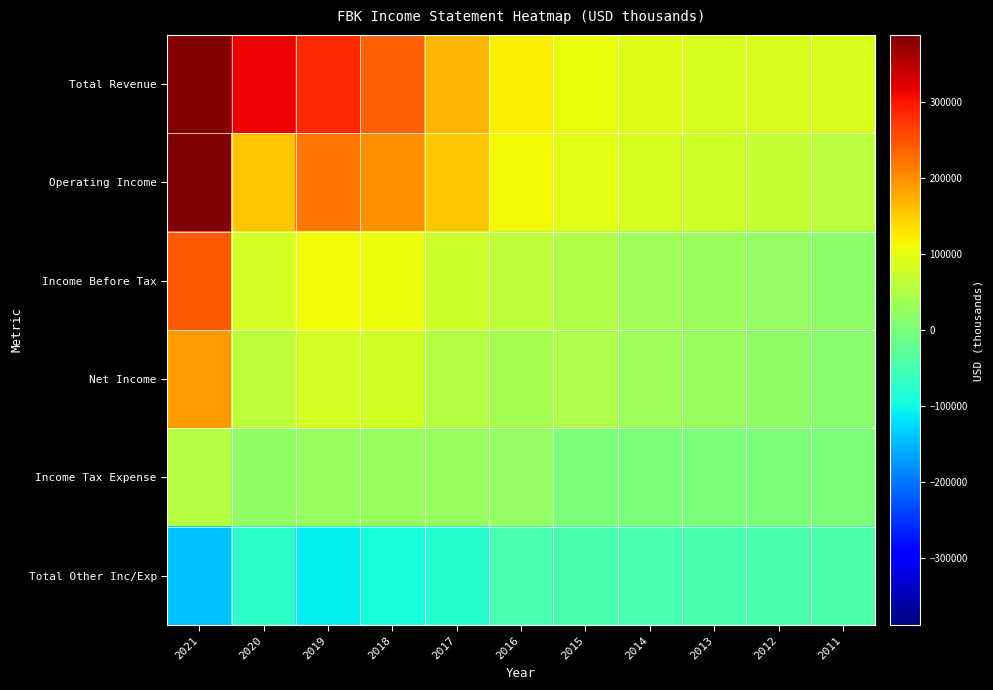

Between 2016 and 2011, which is larger?

2016